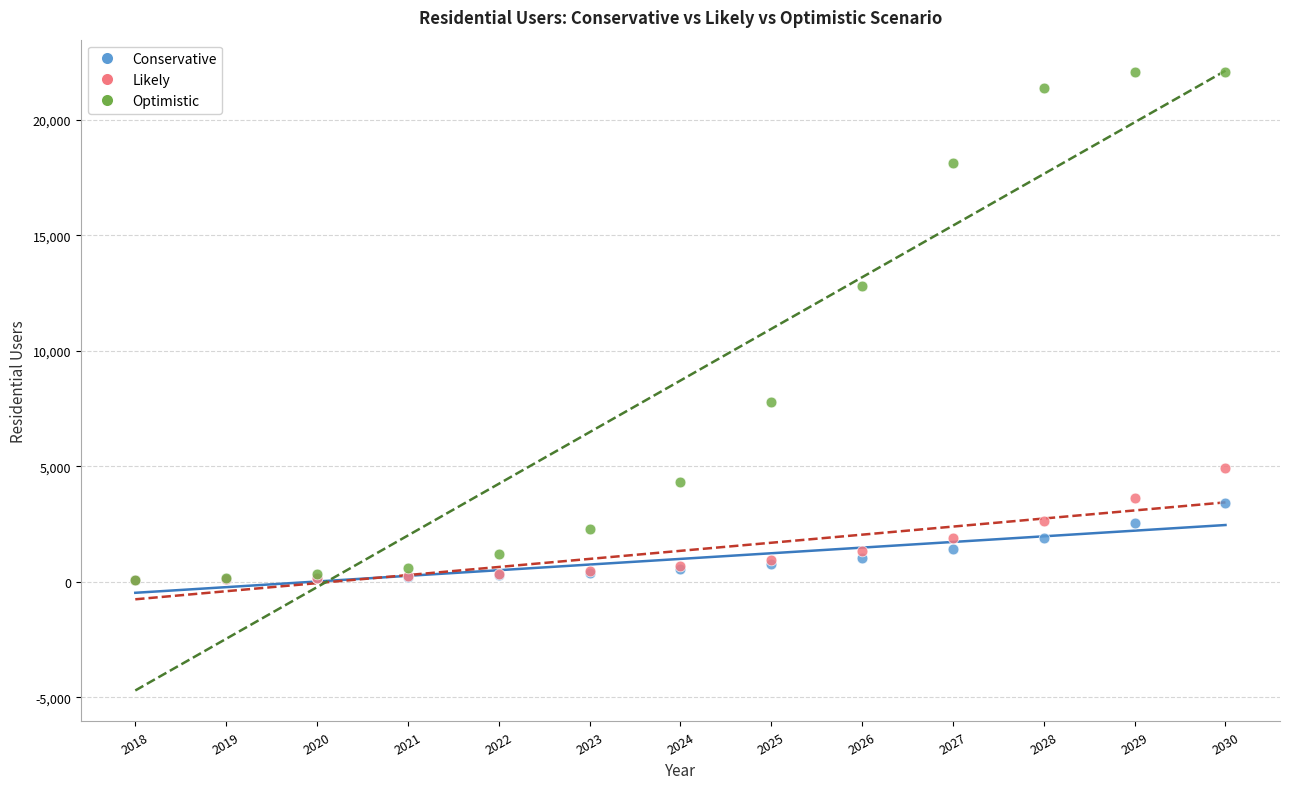

Across all series, what Y value is closest to 11087?

12797